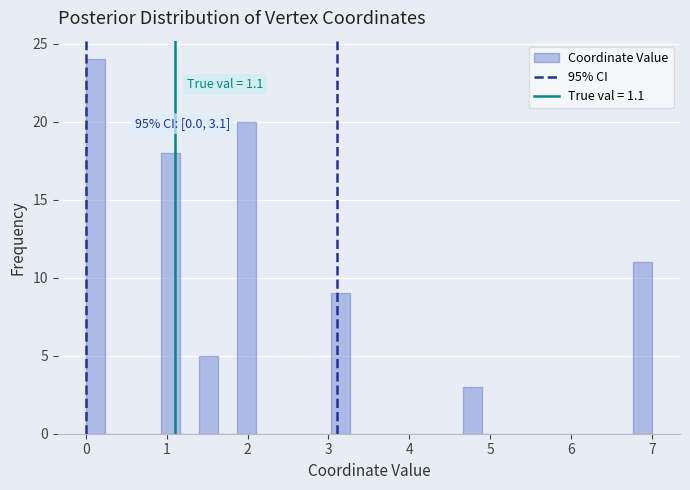

Around what value on the x-axis is the tallest bar? Give the approximate position of its centre, as read against the axis.

0.1